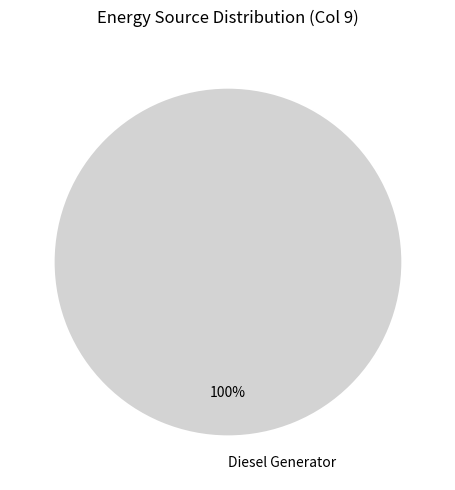

True or false: Diesel Generator accounts for 100% of the total.

True